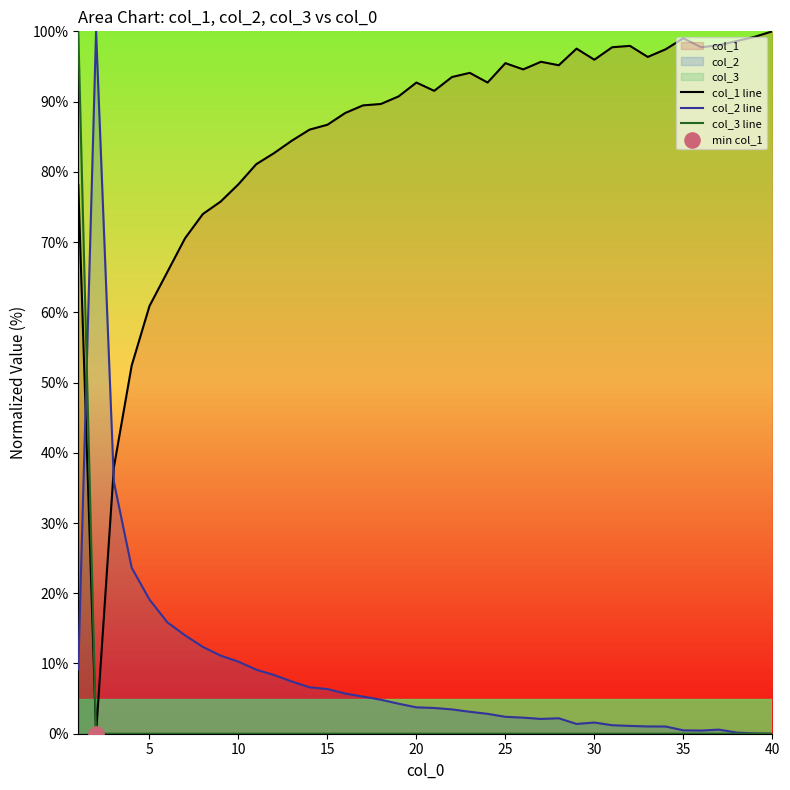

What is the total value across all series at 10?

88.5